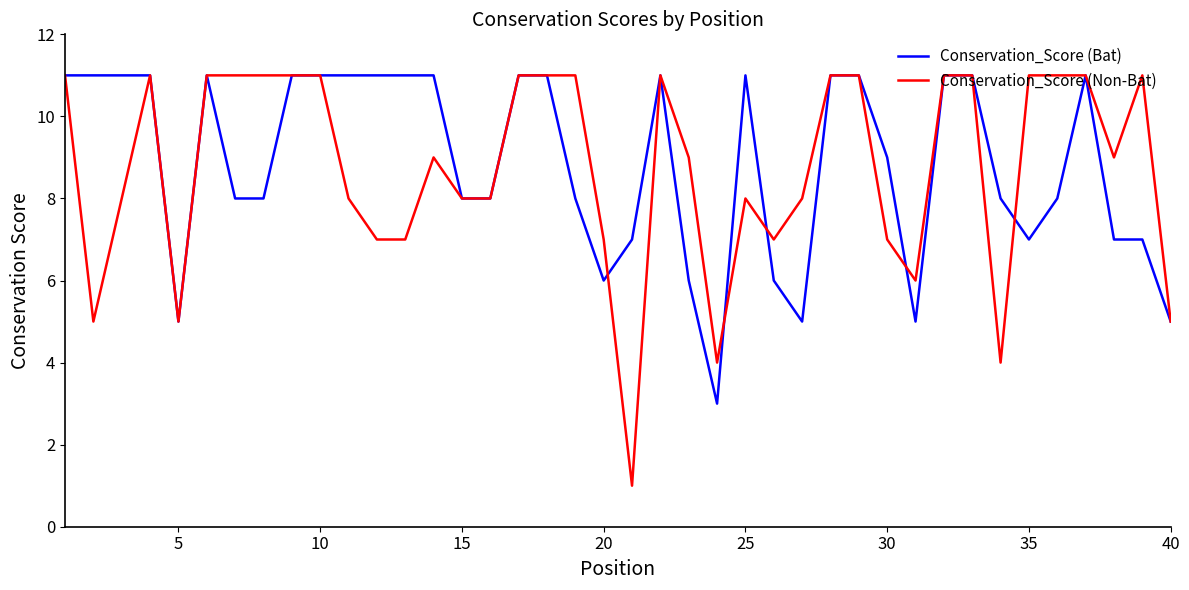

True or false: Conservation_Score (Non-Bat) and Conservation_Score (Bat) cross at least once.

True